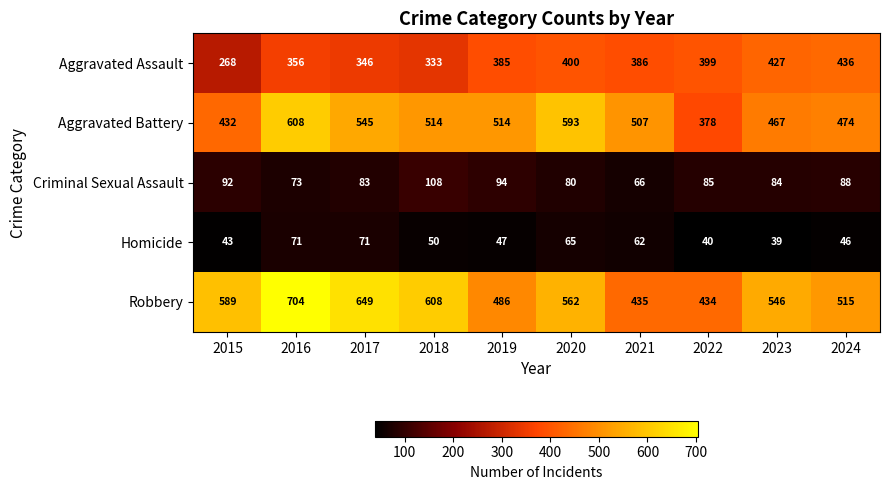

Which series has the widest spread of values?

Robbery